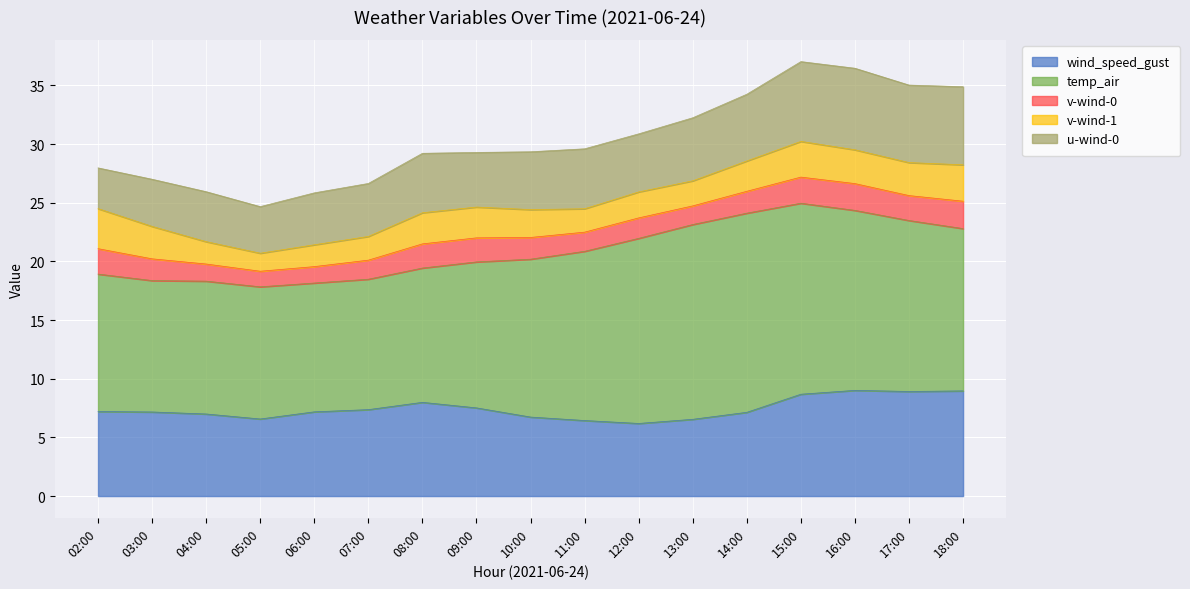

What is the average value of the temp_air series?

13.5